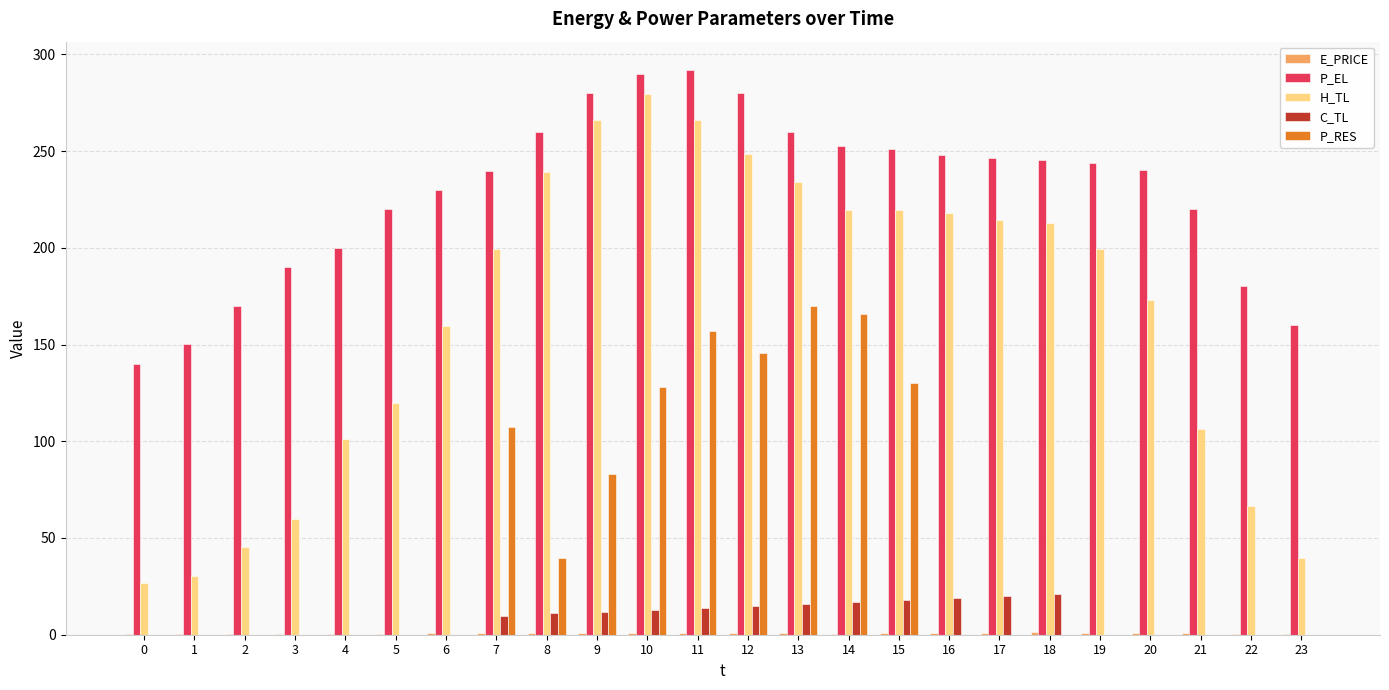

Is it true that P_RES equals 262.3 at 11?

False